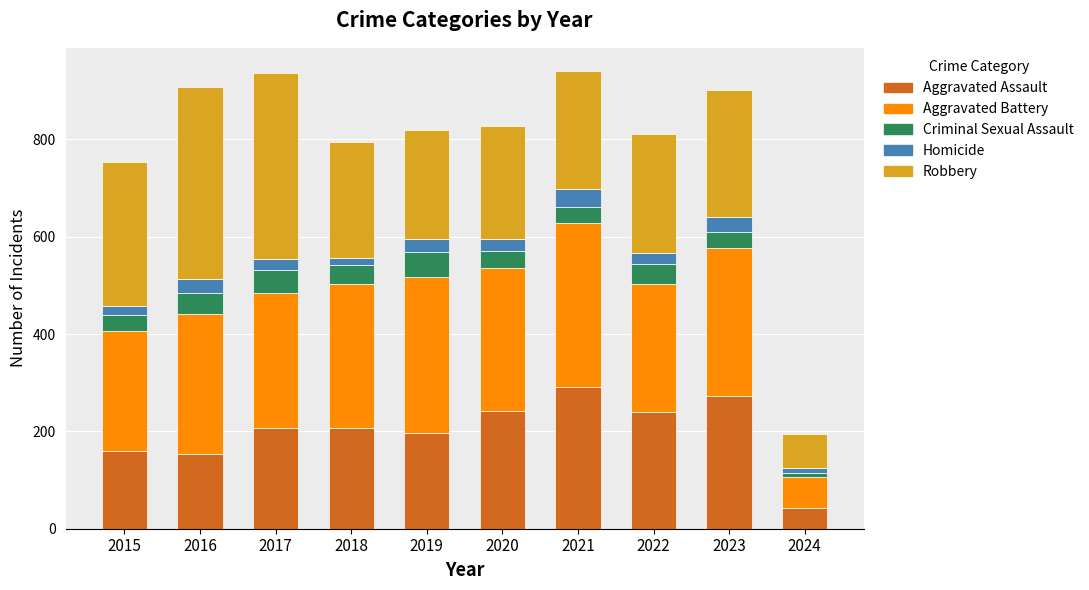

What is the highest value of the Aggravated Assault series?

292